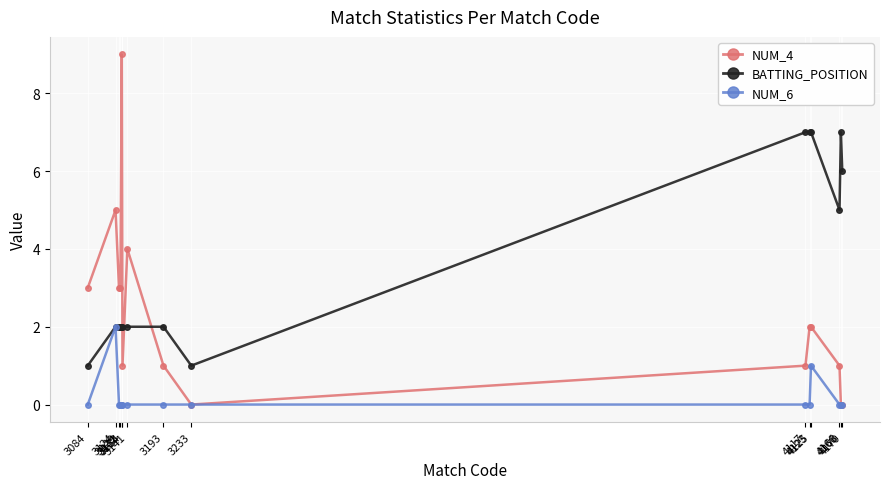

Which series has the largest total across all categories?

BATTING_POSITION